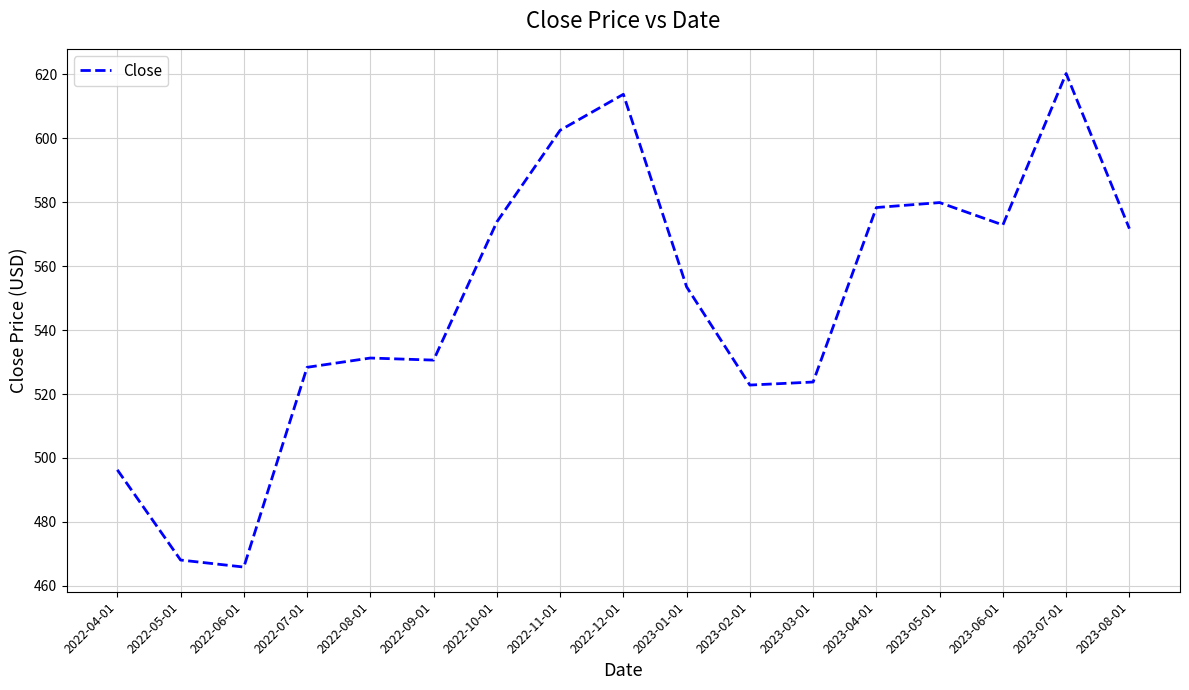

How many values exceed 553?

9